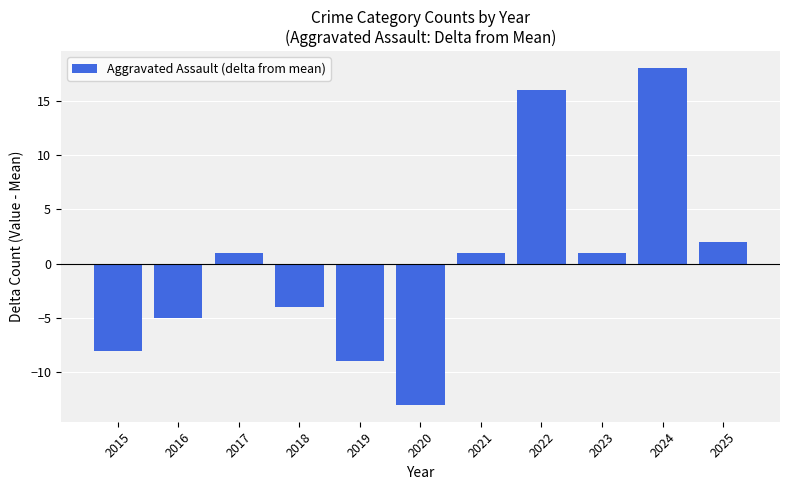

How many values are below 1?

5